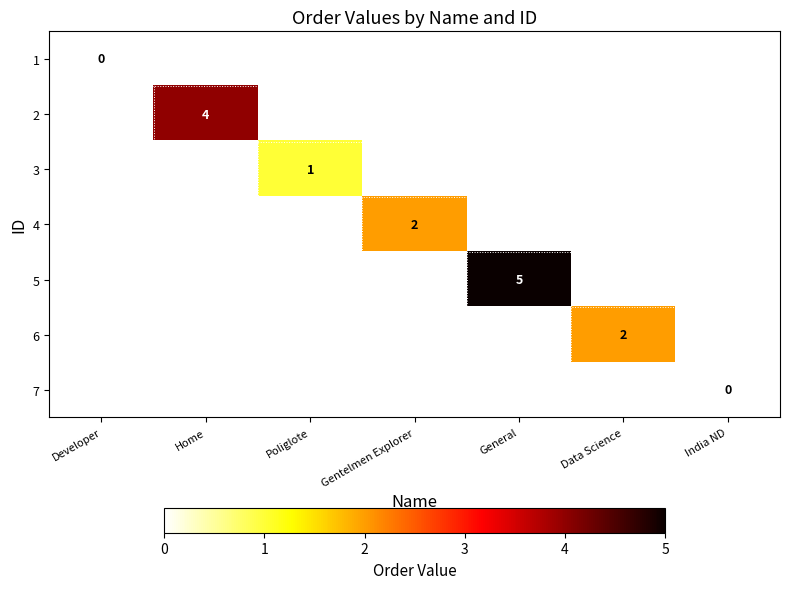

The 2 series shows 4 at Home. True or false?

True